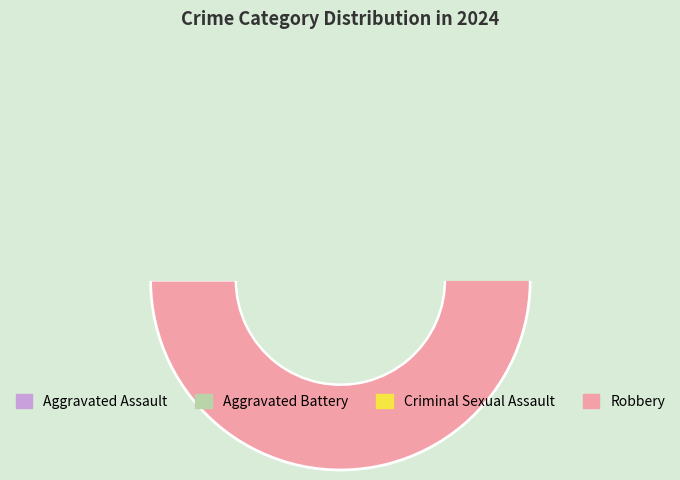

How many slices are in this pie chart?

4